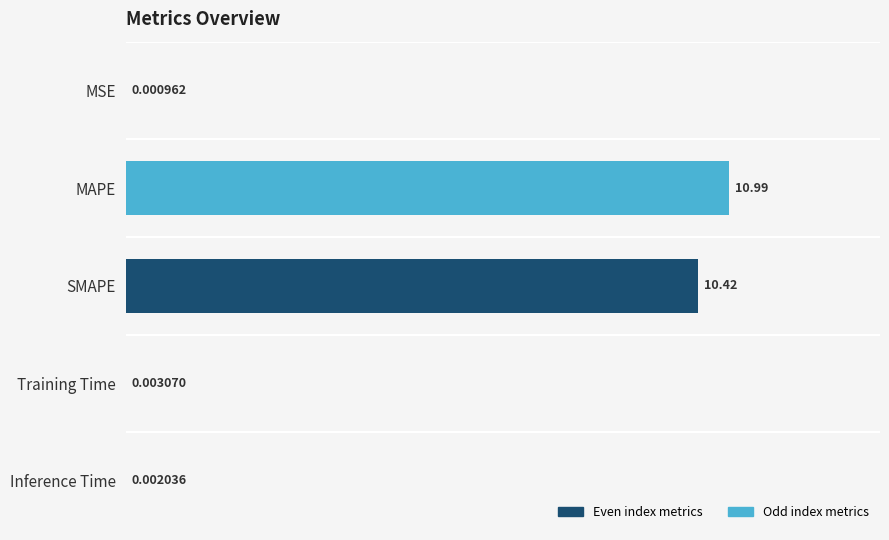

At which label is the value closest to 5?

Training Time